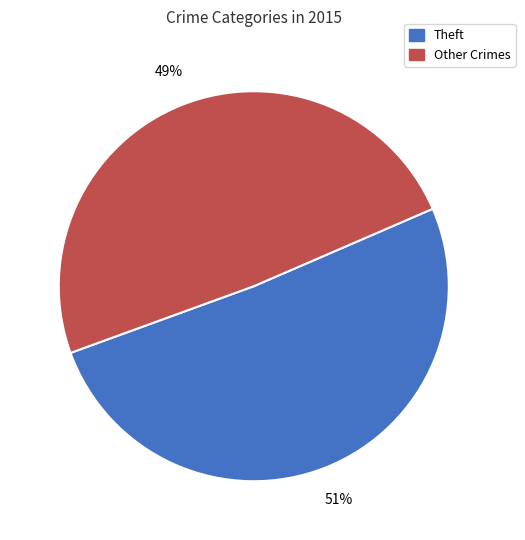

To the nearest percent, what is the average slice percentage?

50%